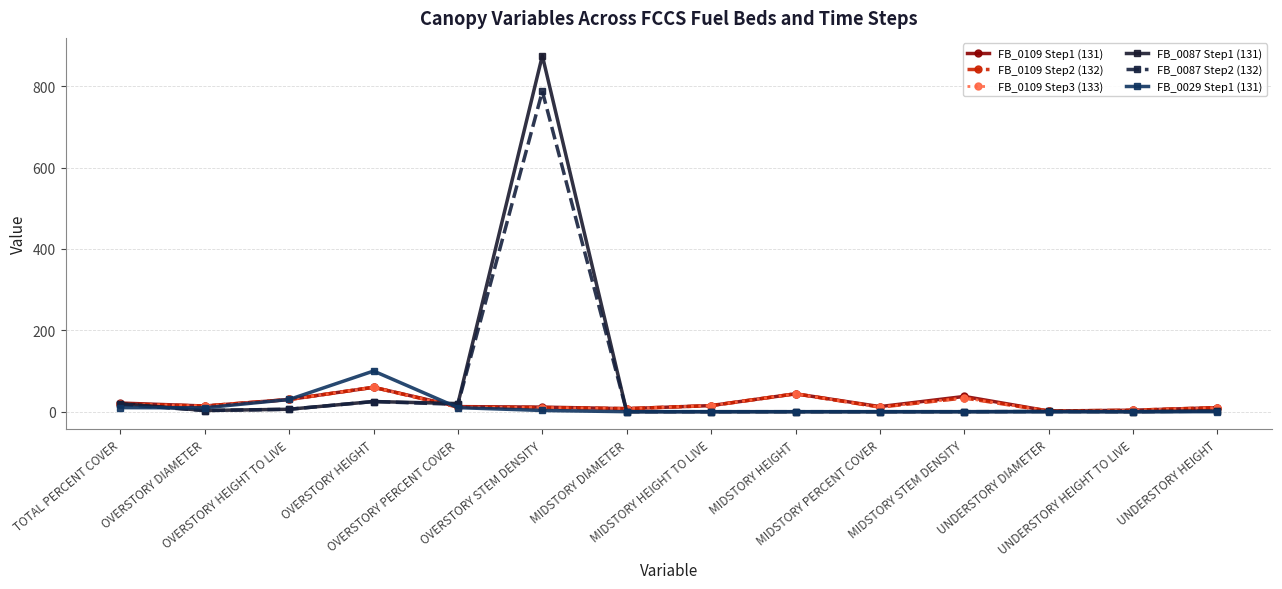

Reading left to right, list all the values displayed in this chart.

FB_0109 Step1 (131): 21.2	14.0	30.0	60.0	12.5	11.2	7.5	15.0	44.0	12.5	37.5	1.7	3.6	10.0
FB_0109 Step2 (132): 19.1	14.0	30.0	60.0	11.2	10.1	7.5	15.0	44.0	11.2	33.8	1.7	3.6	10.0
FB_0109 Step3 (133): 19.1	14.0	30.0	60.0	11.2	10.1	7.5	15.0	44.0	11.2	33.8	1.7	3.6	10.0
FB_0087 Step1 (131): 20.0	2.9	6.0	25.0	20.0	875.0	0.0	0.0	0.0	0.0	0.0	0.5	0.0	1.5
FB_0087 Step2 (132): 18.0	2.9	6.0	25.0	18.0	787.5	0.0	0.0	0.0	0.0	0.0	0.5	0.0	1.5
FB_0029 Step1 (131): 10.0	9.6	30.0	100.0	10.0	3.0	0.0	0.0	0.0	0.0	0.0	0.0	0.0	0.0